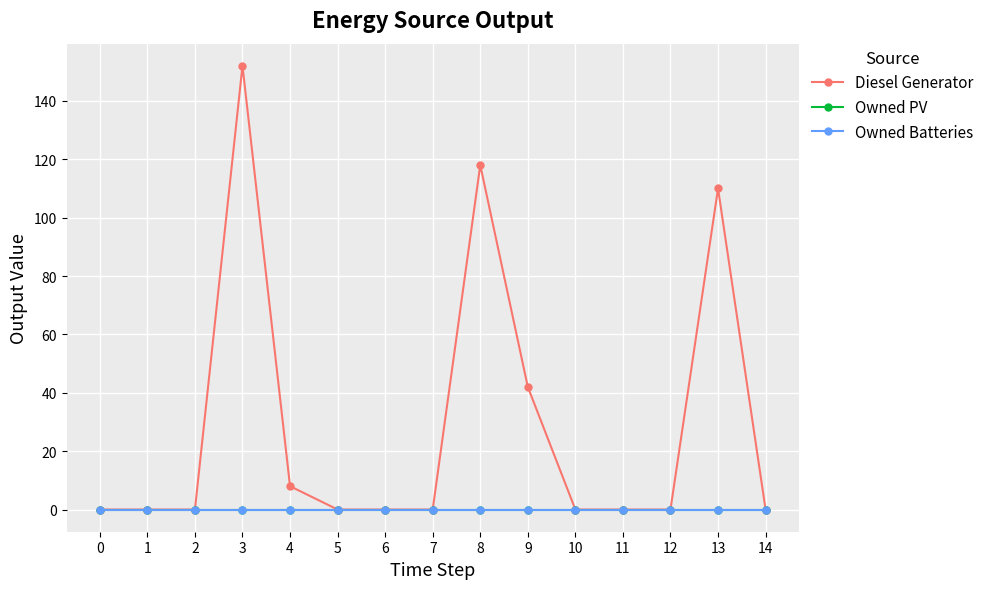

Is this an area chart (filled region under the line)?

No